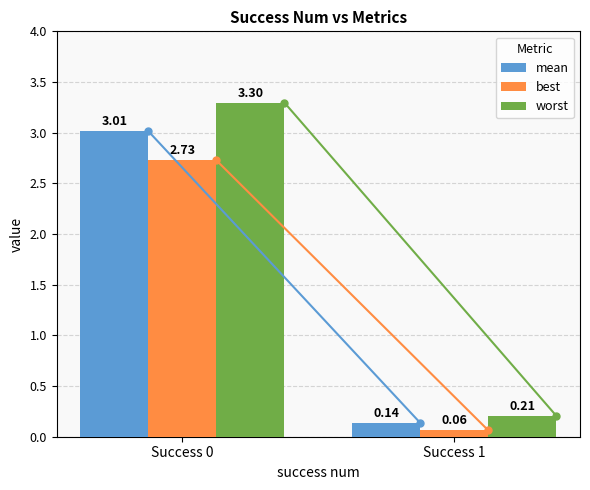

Does the chart contain stacked bars?

No